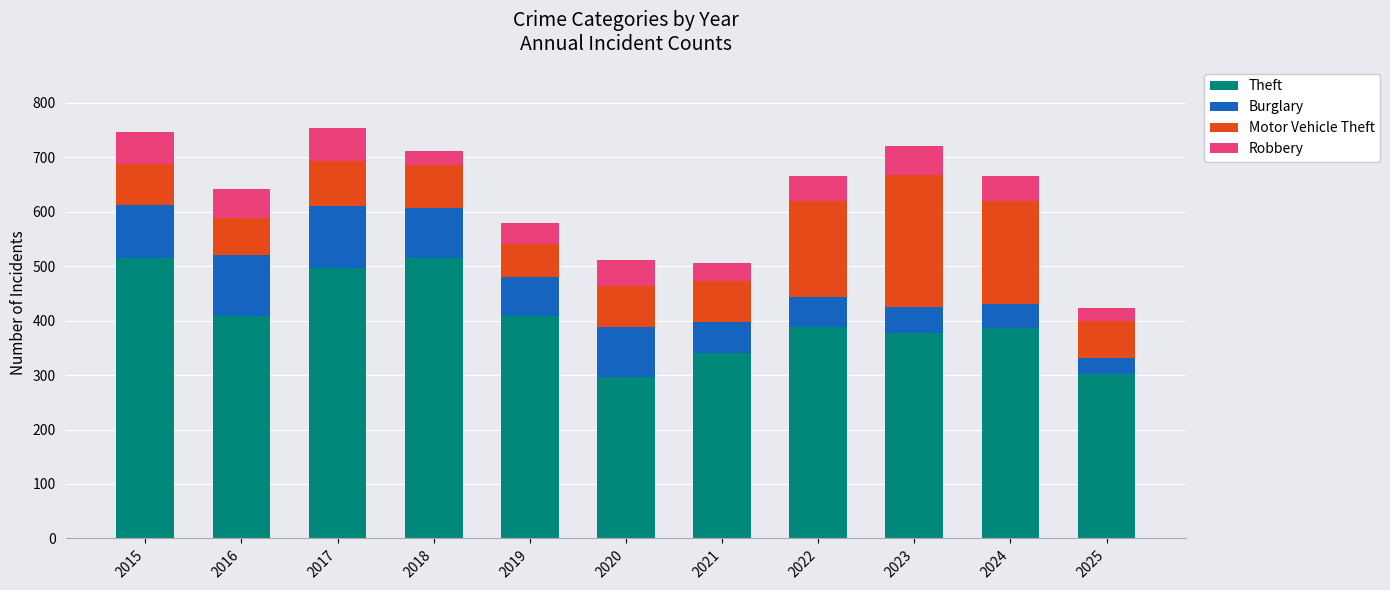

What is the lowest value of the Theft series?

296